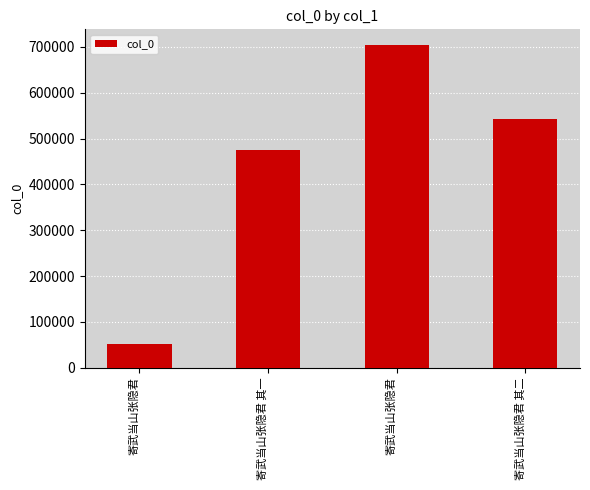

Rank the categories by value from lowest to highest.

寄武当山张隐君, 寄武当山张隐君 其一, 寄武当山张隐君 其二, 寄武当山张隐君